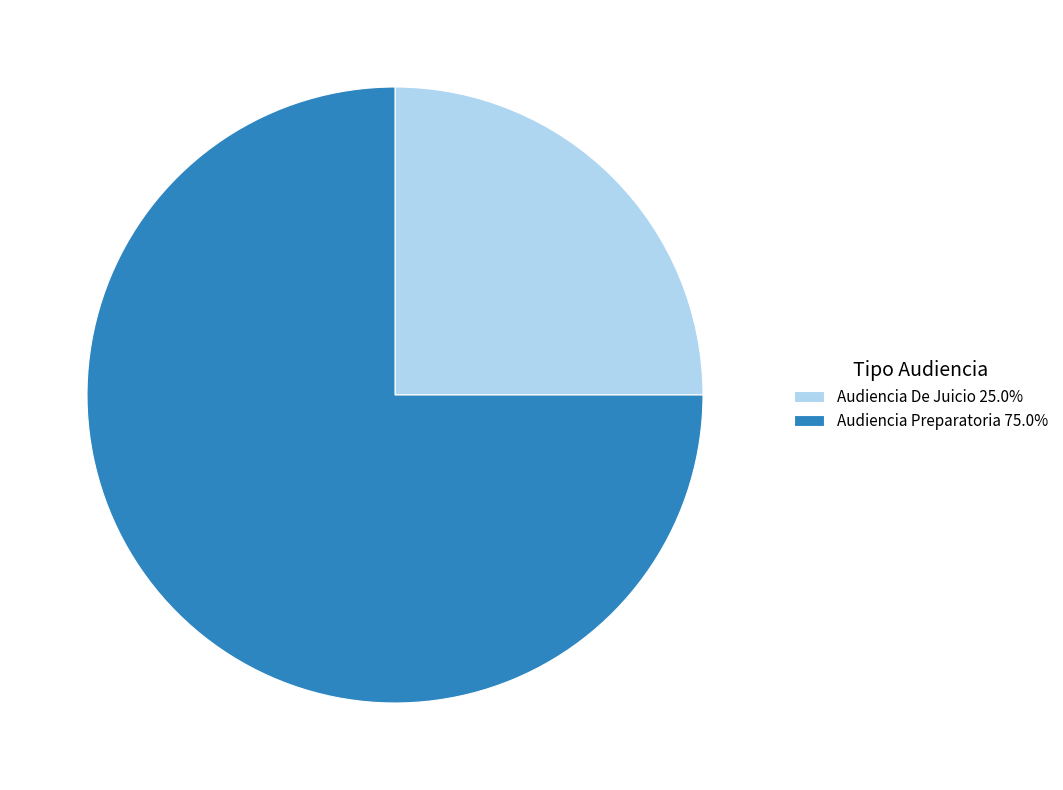

Is Audiencia De Juicio 25.0% the majority of the pie?

No